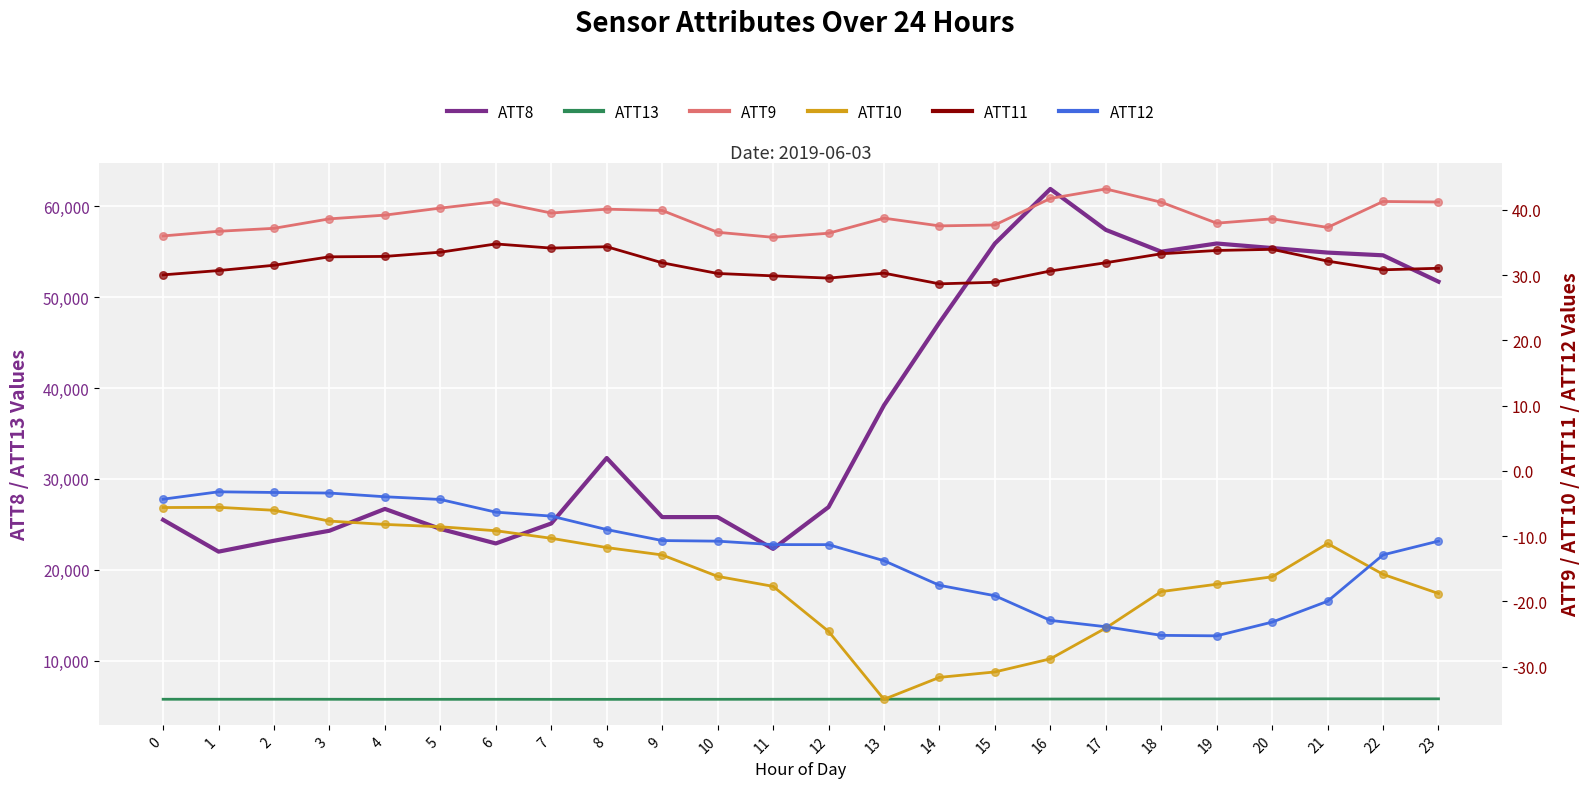

What is the total value across all series at 11?

28097.2